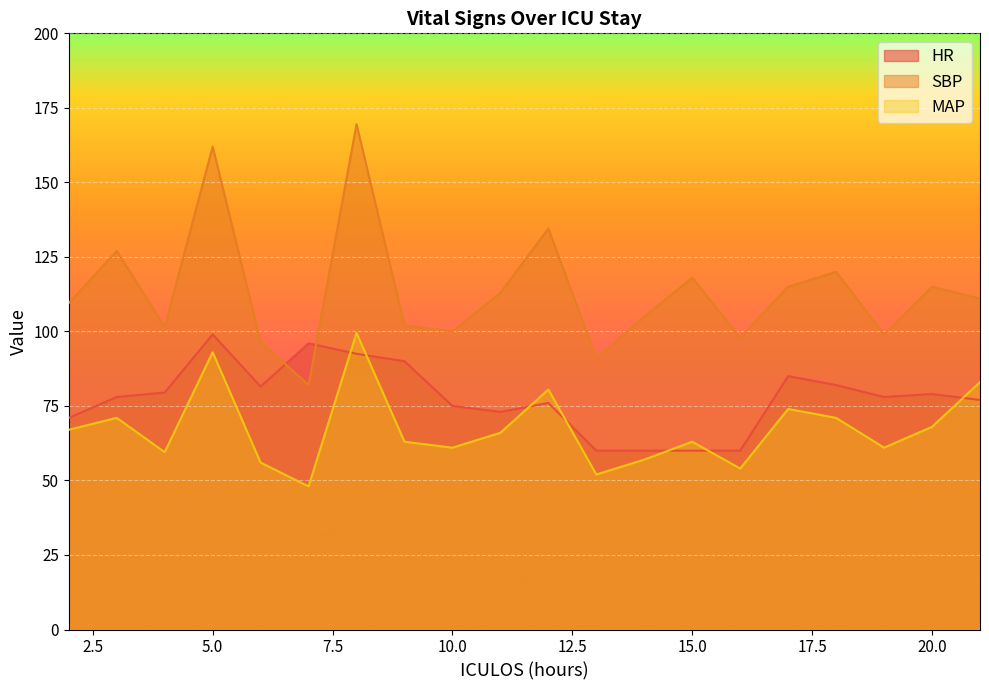

Rank the series by their maximum value, from highest to lowest.

SBP, MAP, HR